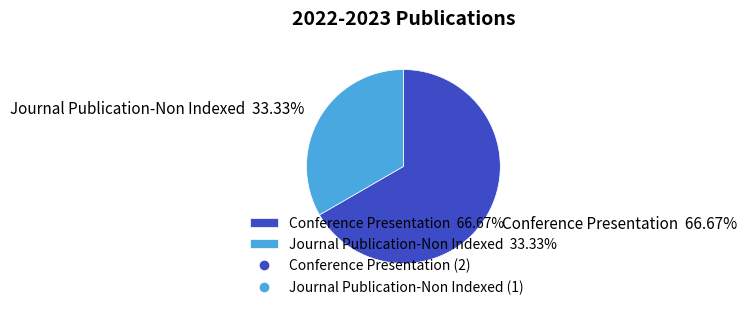

To the nearest percent, what portion does Conference Presentation represent?

67%